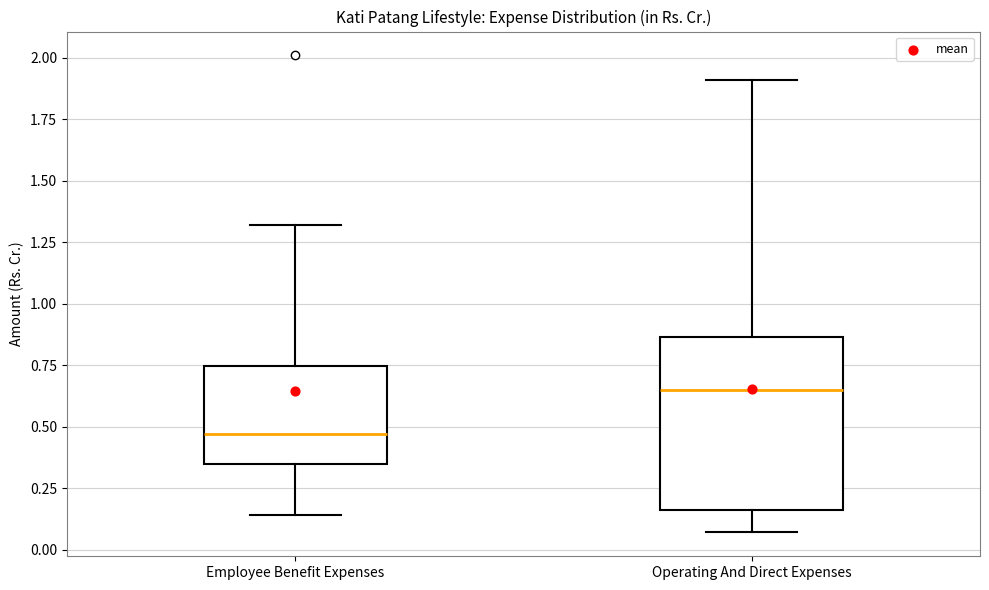

Where is the upper edge of the box for Employee Benefit Expenses on the y-axis? The values are not printed on the chart, so give them approximately, as read against the axis.

0.75